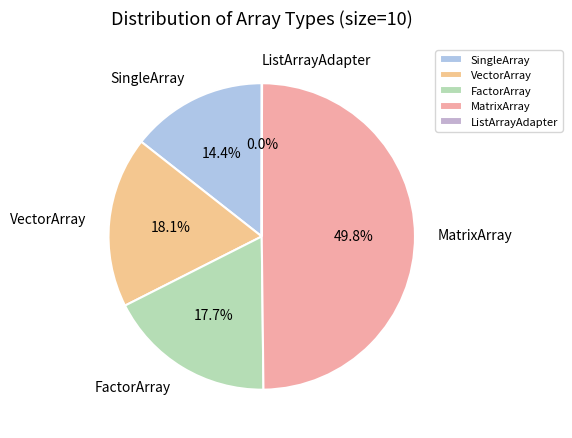

To the nearest percent, what is the average slice percentage?

20%